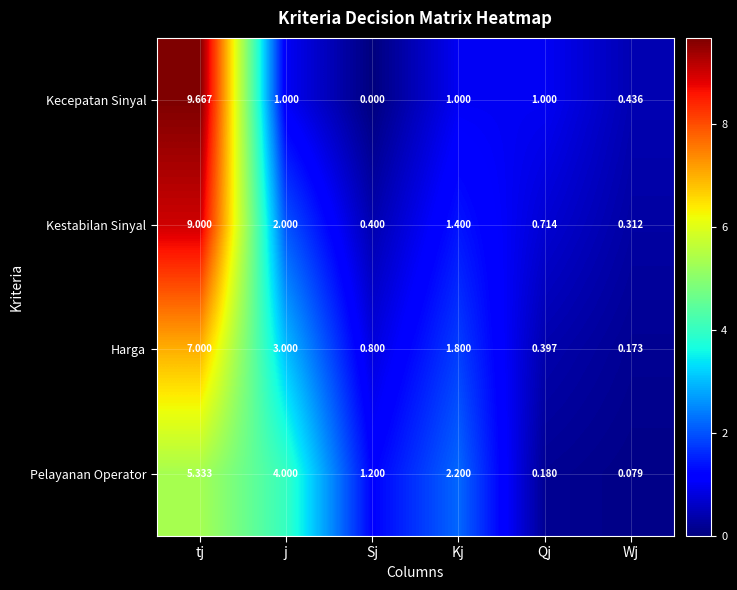

Which series changed the most between j and Sj?

Pelayanan Operator